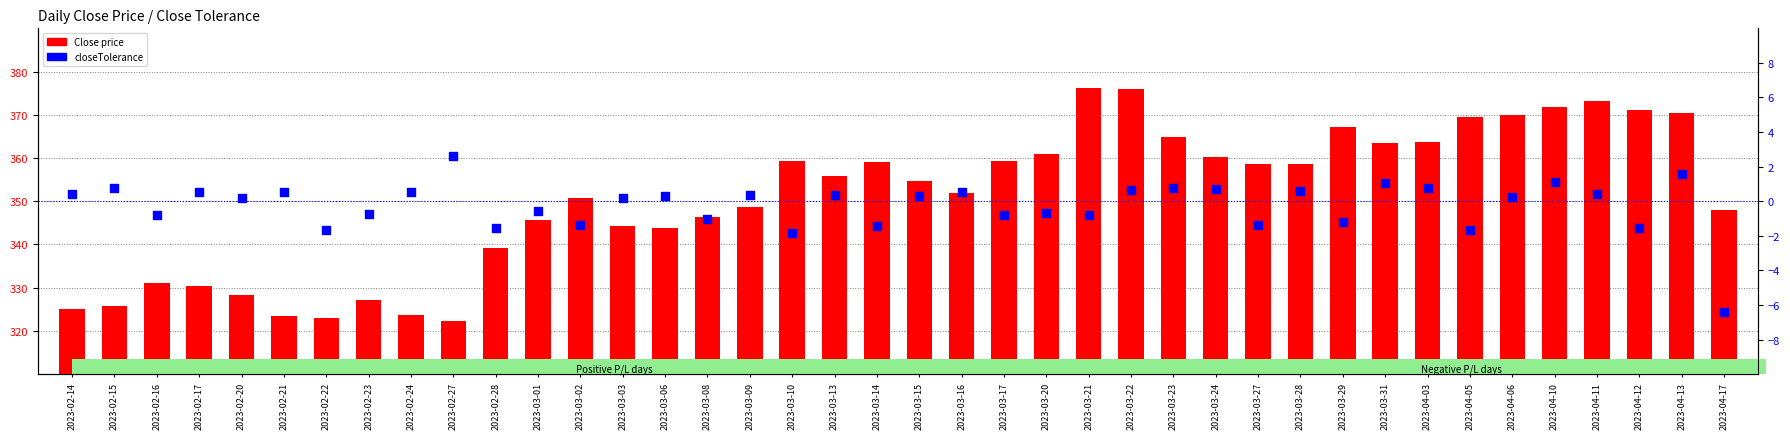

Which series has the widest spread of Y values?

Close price